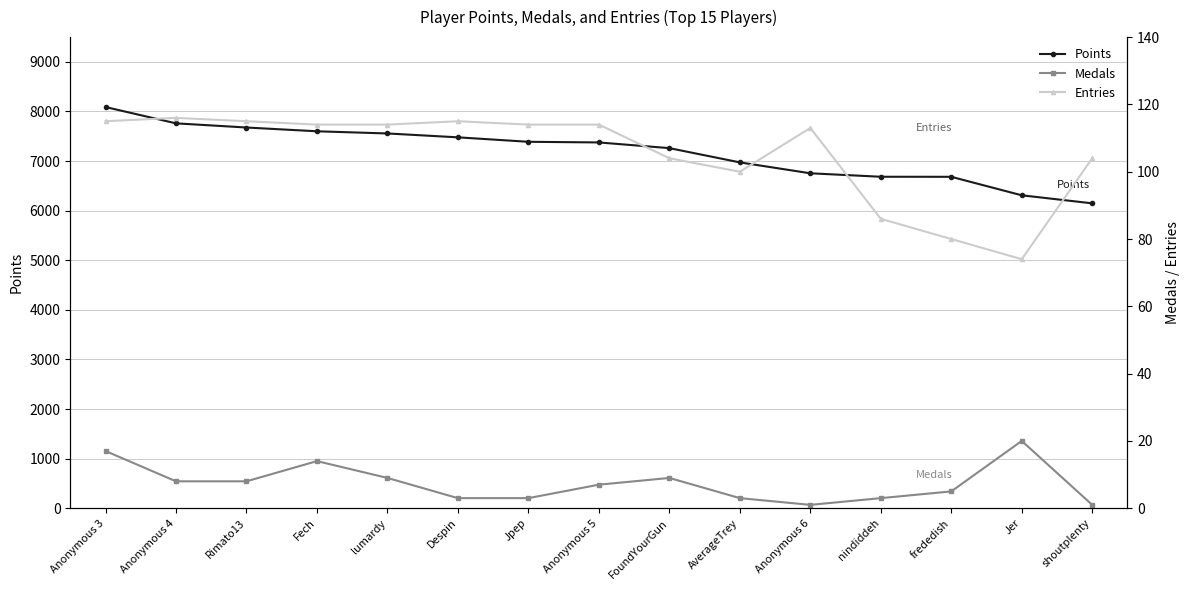

What are all the series names shown in the legend?

Points, Medals, Entries